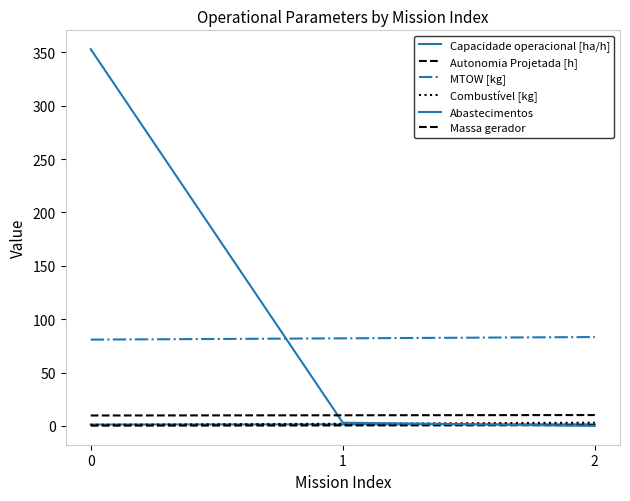

What is the value of the Combustível [kg] point at the 3rd from the left?

3.0